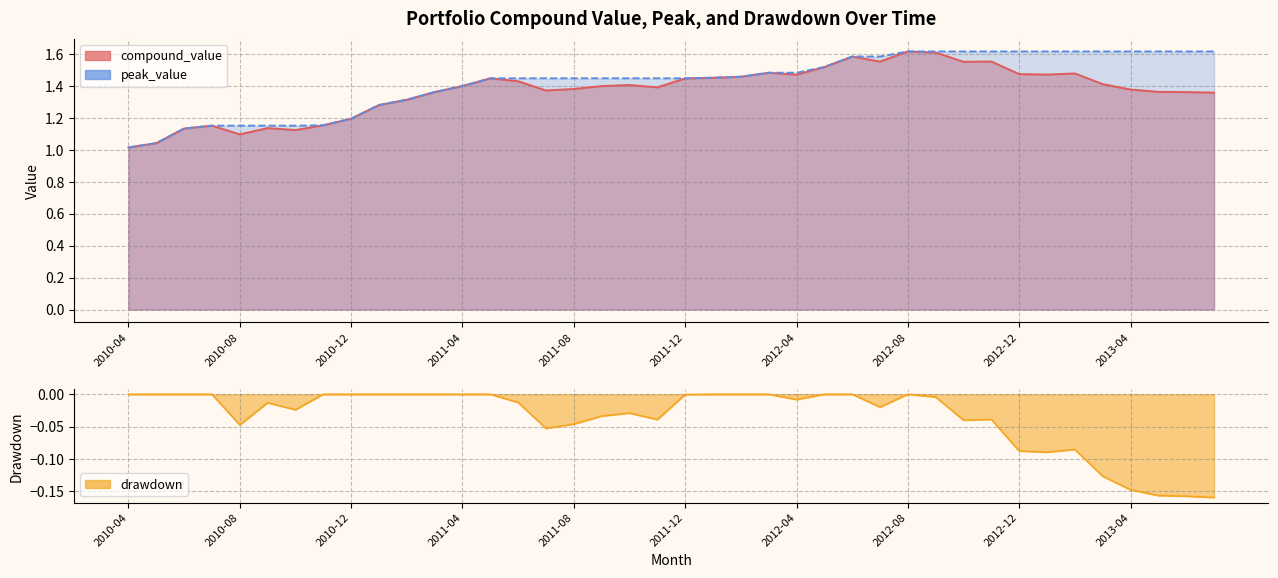

What is the value of the compound_value point at the 16th from the left?

1.4